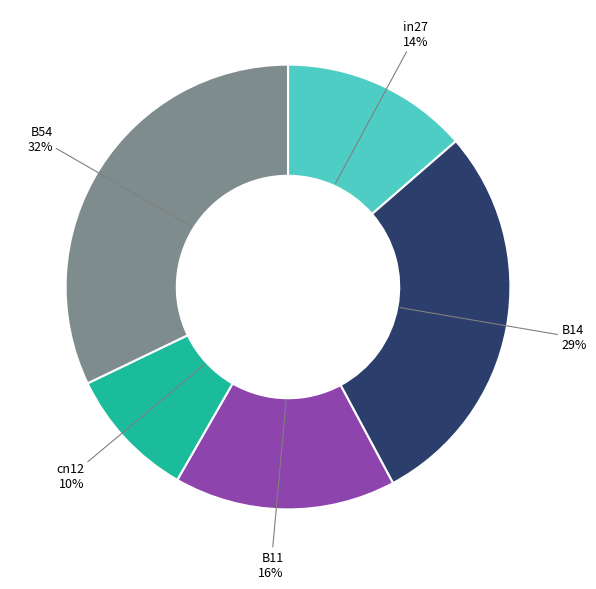

Is there a majority slice in this chart?

No